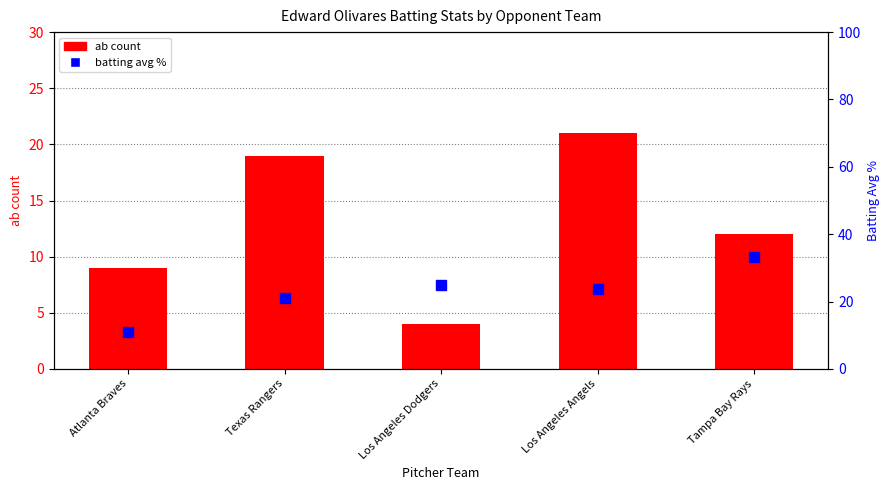

Where is avg % nearest to the value 22?

Texas Rangers